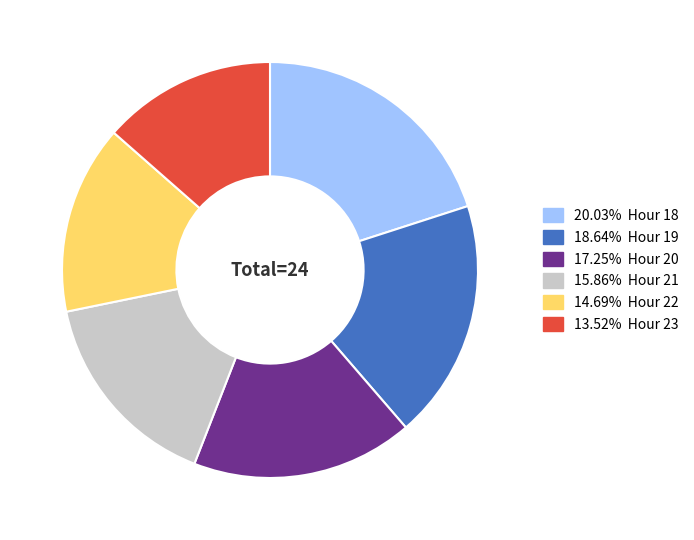

Is there a majority slice in this chart?

No